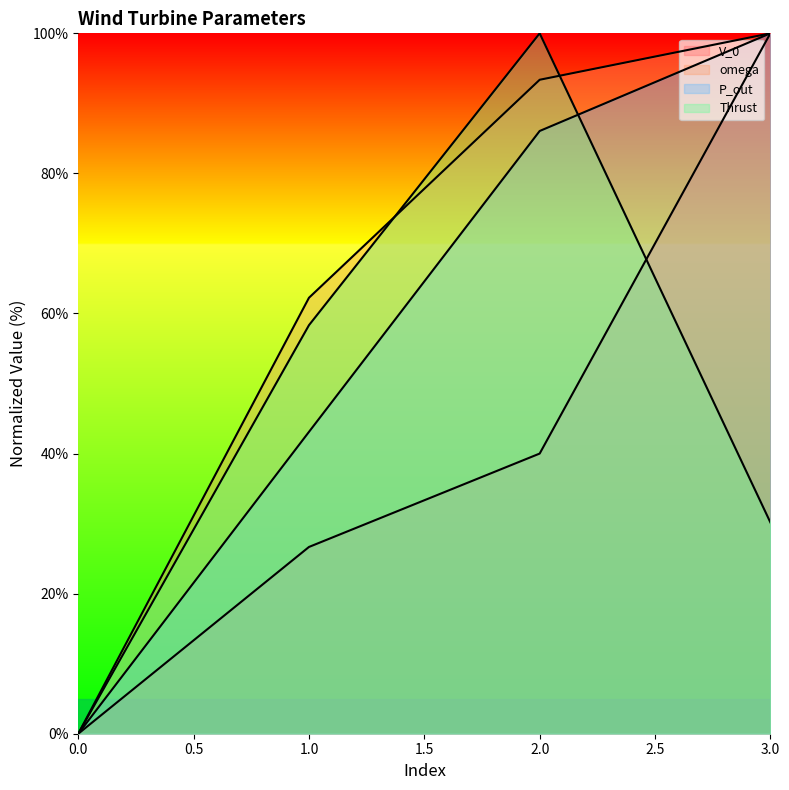

At which label is V_0 closest to 50?

2